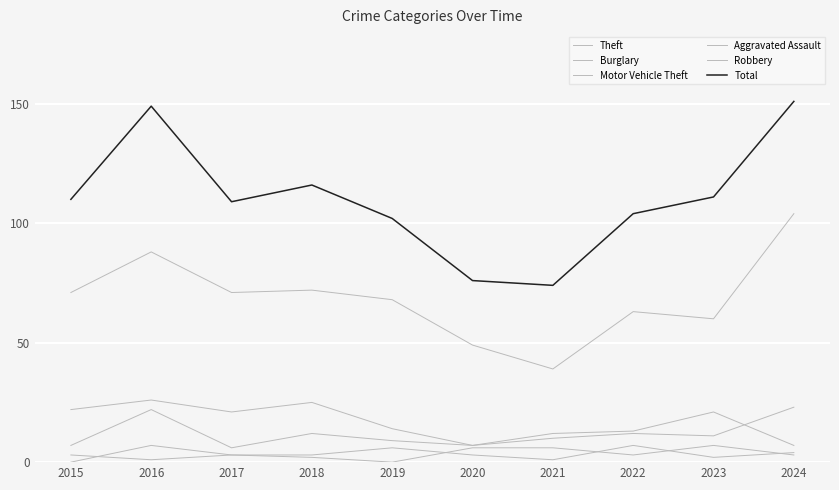

Reading left to right, extract all data points from this chart.

Theft: 2015=71	2016=88	2017=71	2018=72	2019=68	2020=49	2021=39	2022=63	2023=60	2024=104
Burglary: 2015=22	2016=26	2017=21	2018=25	2019=14	2020=7	2021=12	2022=13	2023=21	2024=7
Motor Vehicle Theft: 2015=7	2016=22	2017=6	2018=12	2019=9	2020=7	2021=10	2022=12	2023=11	2024=23
Aggravated Assault: 2015=3	2016=1	2017=3	2018=3	2019=6	2020=3	2021=1	2022=7	2023=2	2024=4
Robbery: 2015=0	2016=7	2017=3	2018=2	2019=0	2020=6	2021=6	2022=3	2023=7	2024=3
Total: 2015=110	2016=149	2017=109	2018=116	2019=102	2020=76	2021=74	2022=104	2023=111	2024=151